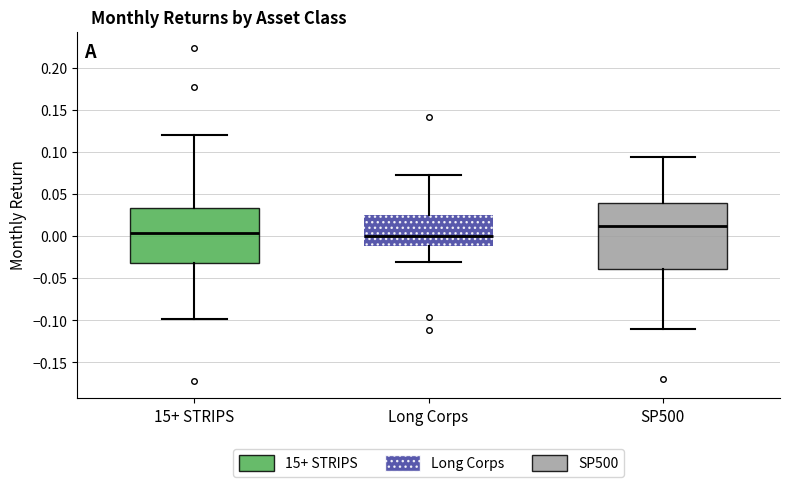

Reading left to right, transcribe this box plot: for each box, give where its median line is, the range the box spans, and where its two whiskers end, as read against the y-axis. The values are not printed on the chart, so give them approximately, as read against the axis.

15+ STRIPS: median 0.005, box -0.035 to 0.035, whiskers -0.100 to 0.120
Long Corps: median 0.000, box -0.010 to 0.025, whiskers -0.030 to 0.075
SP500: median 0.010, box -0.040 to 0.040, whiskers -0.110 to 0.095